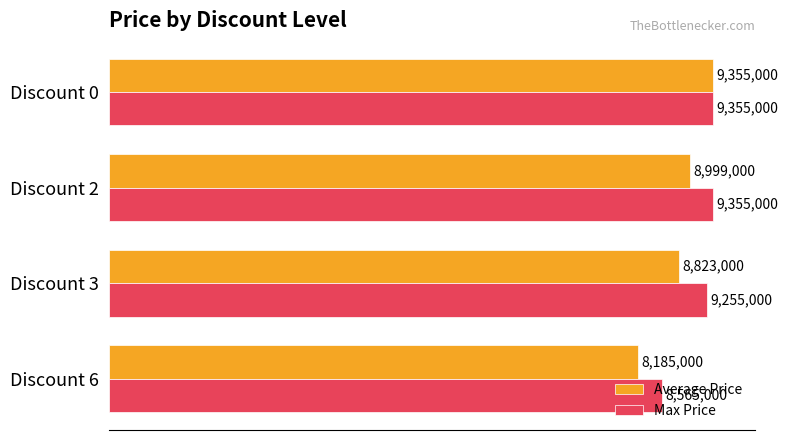

What are all the series names shown in the legend?

Average Price, Max Price